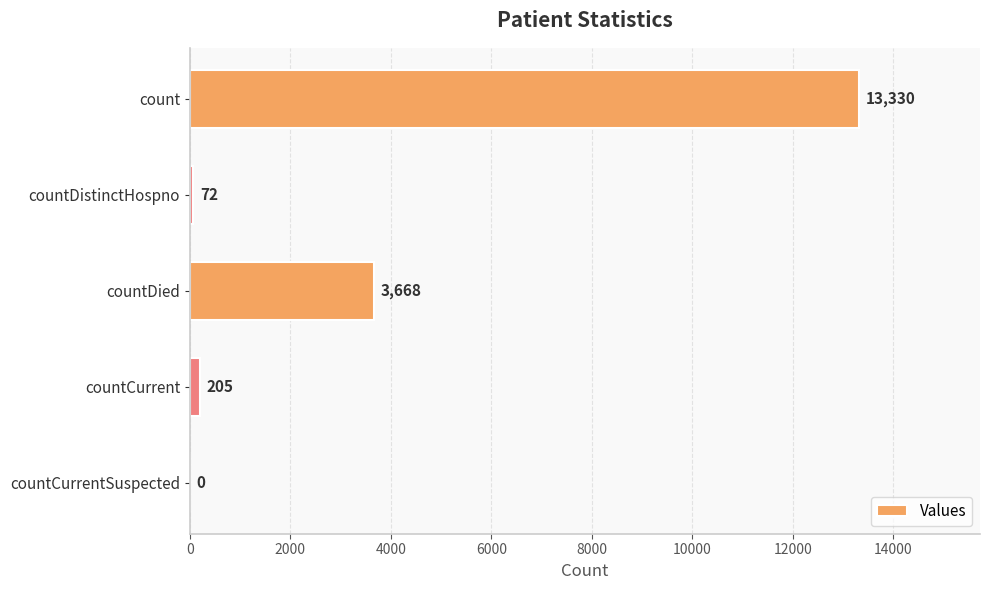

What is the change in value from countDistinctHospno to countCurrentSuspected?

-72